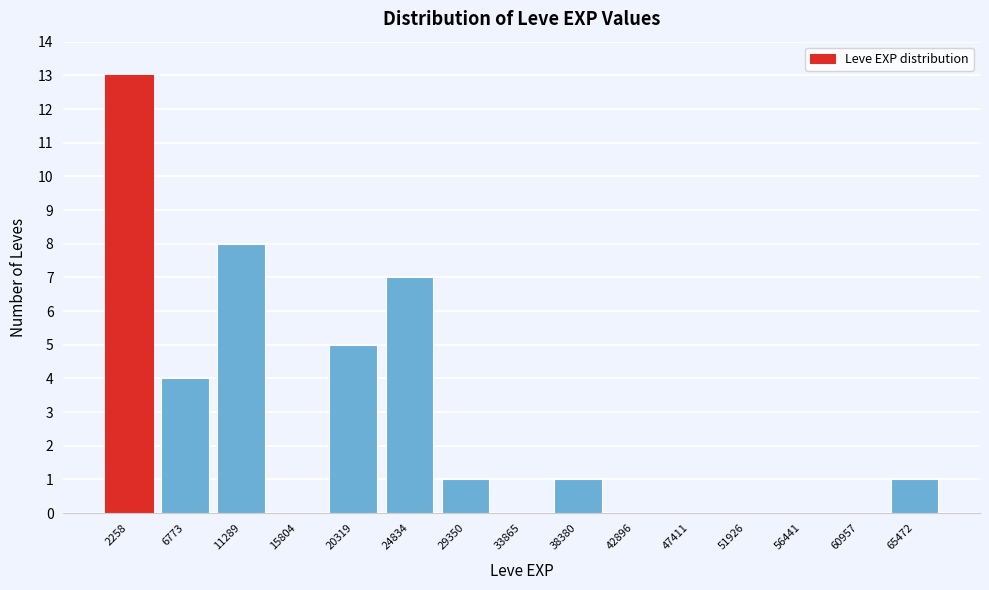

Which range on the x-axis has the tallest bar?

0 to 4500